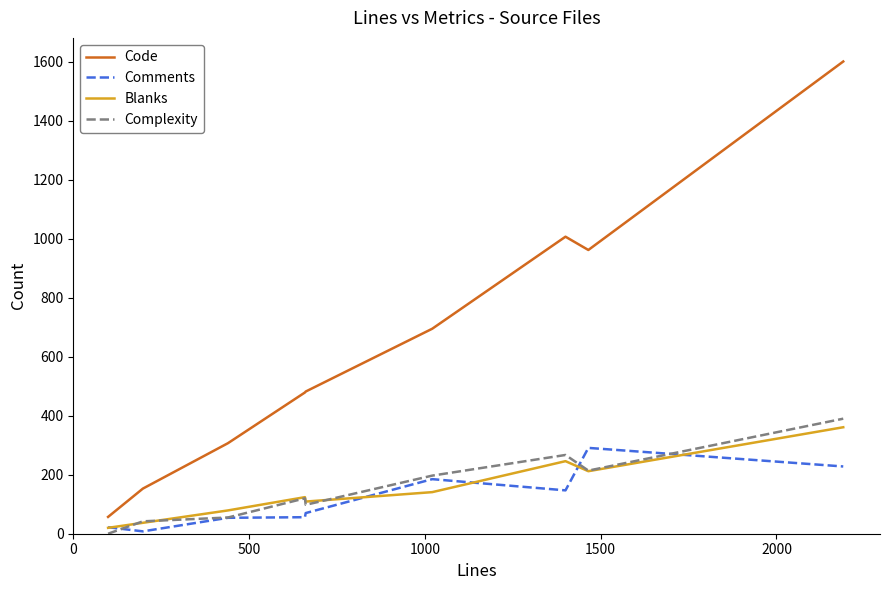

True or false: Comments has more than 0 interior local peaks.

True